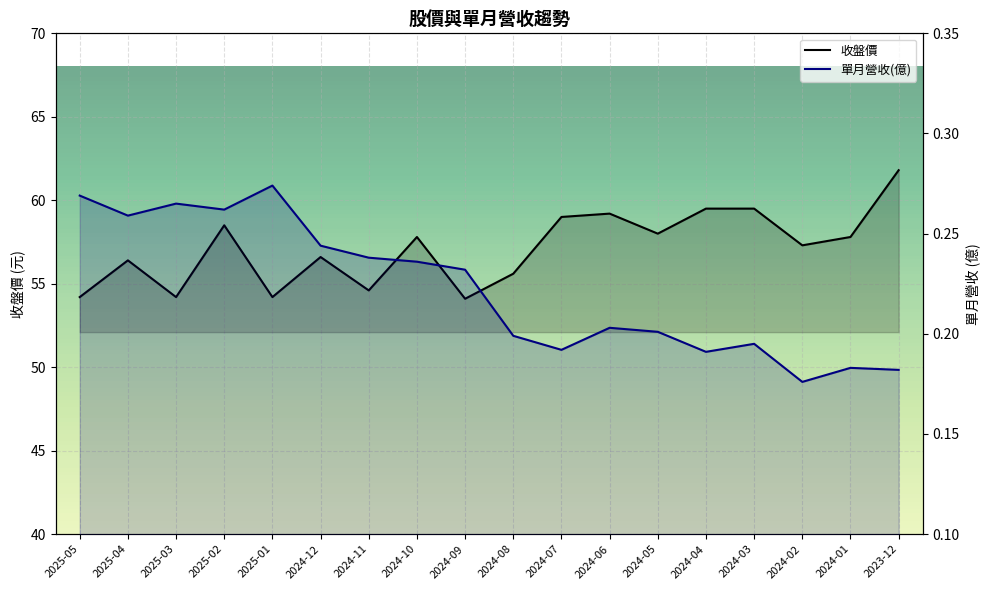

Is the value of 單月營收 at 2024-07 greater than the value of 收盤 at 2024-03?

No